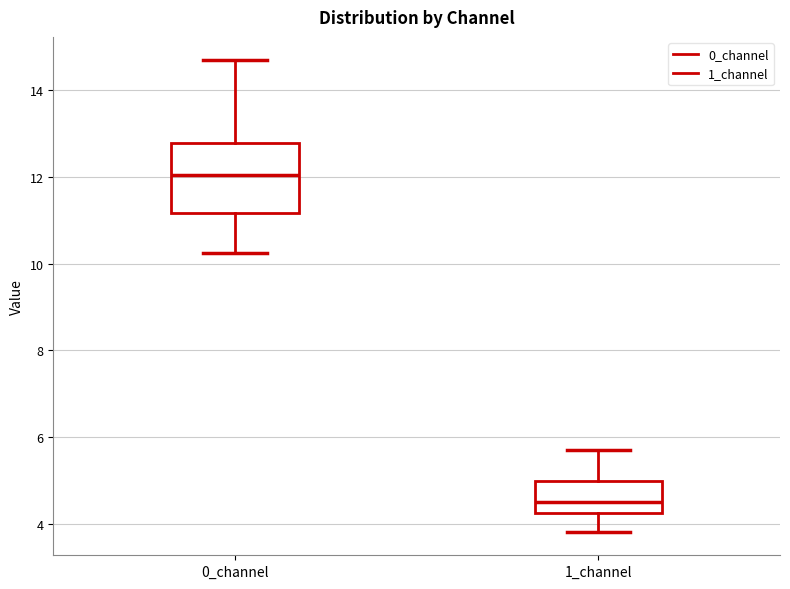

Reading left to right, read every box against the y-axis: the position of its median line, the range the box covers, and the ends of its whiskers. The values are not printed on the chart, so give them approximately, as read against the axis.

0_channel: median 12.0, box 11.2 to 12.8, whiskers 10.2 to 14.6
1_channel: median 4.6, box 4.2 to 5.0, whiskers 3.8 to 5.8